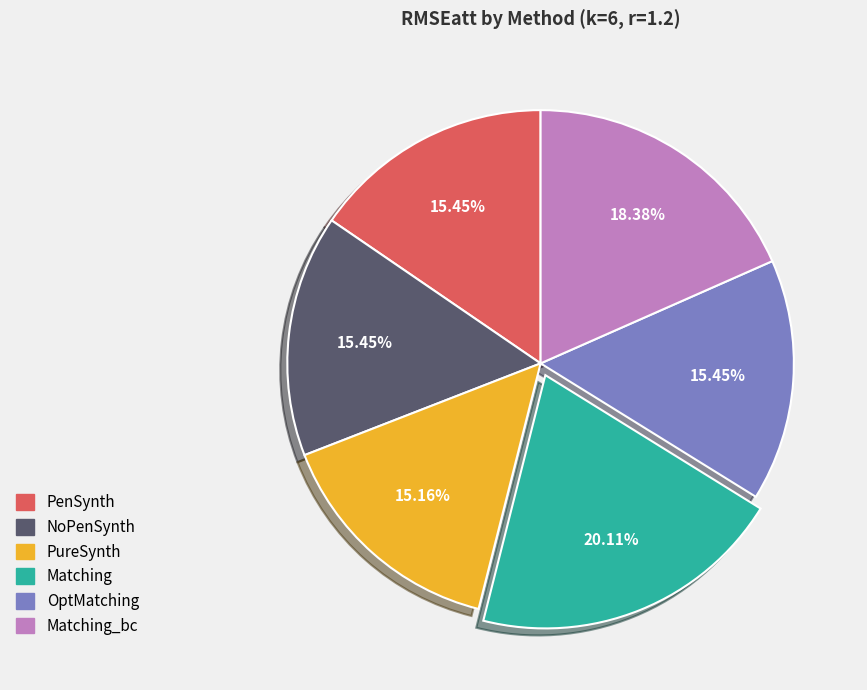

Which category has the biggest portion of the pie?

Matching